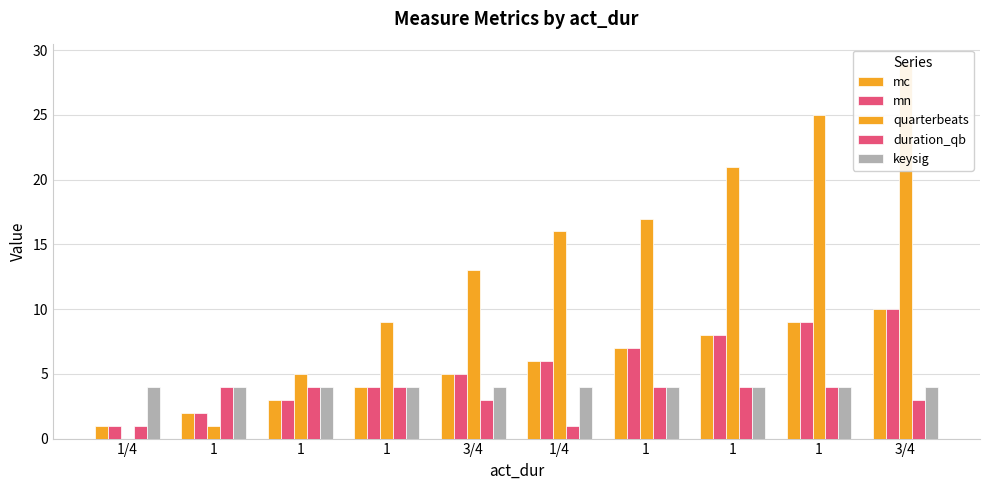

What is the value of the mn bar at the 1st from the left?

1